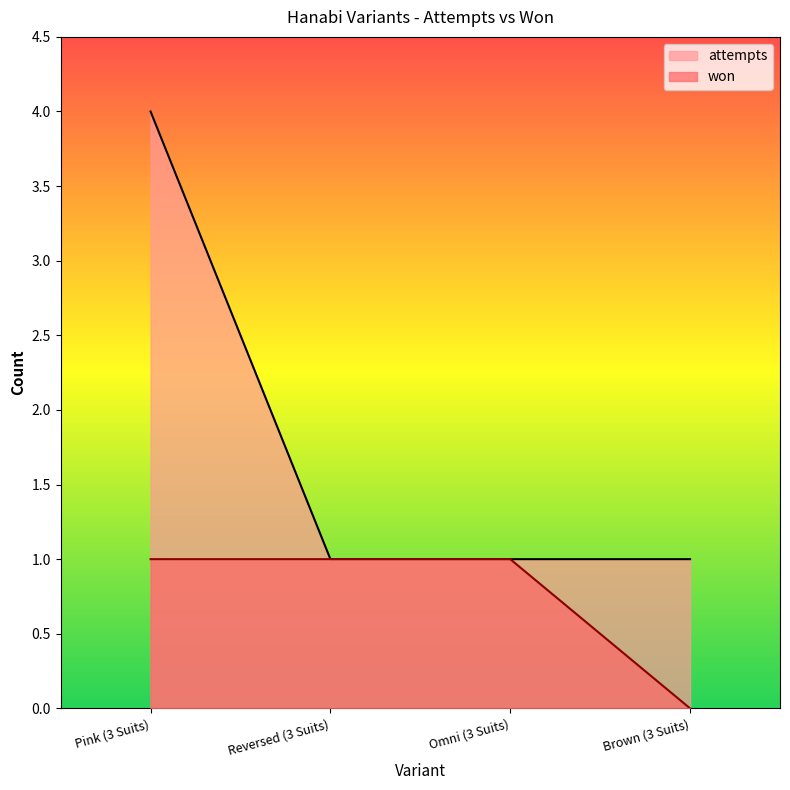

At which category is the sum across all series the highest?

Pink (3 Suits)